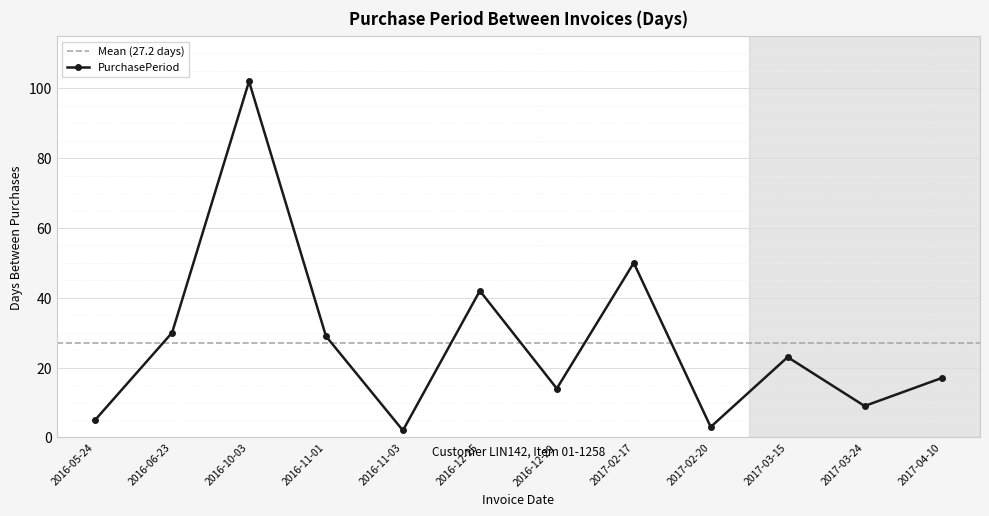

Where does the data first go above 23?

2016-06-23